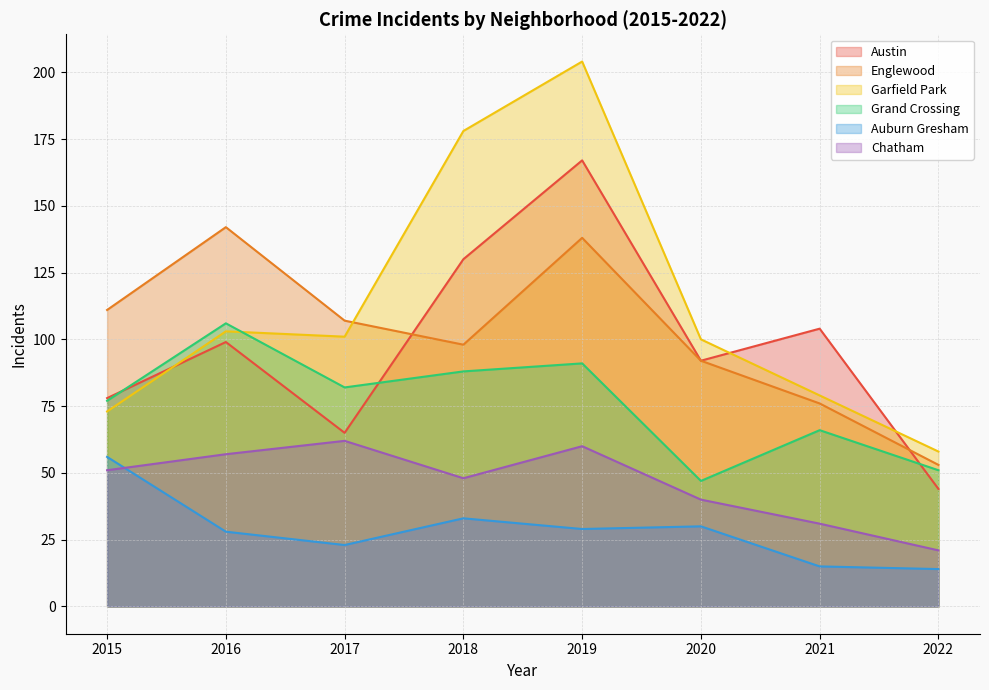

Between 2020 and 2021, which series saw the biggest shift?

Garfield Park